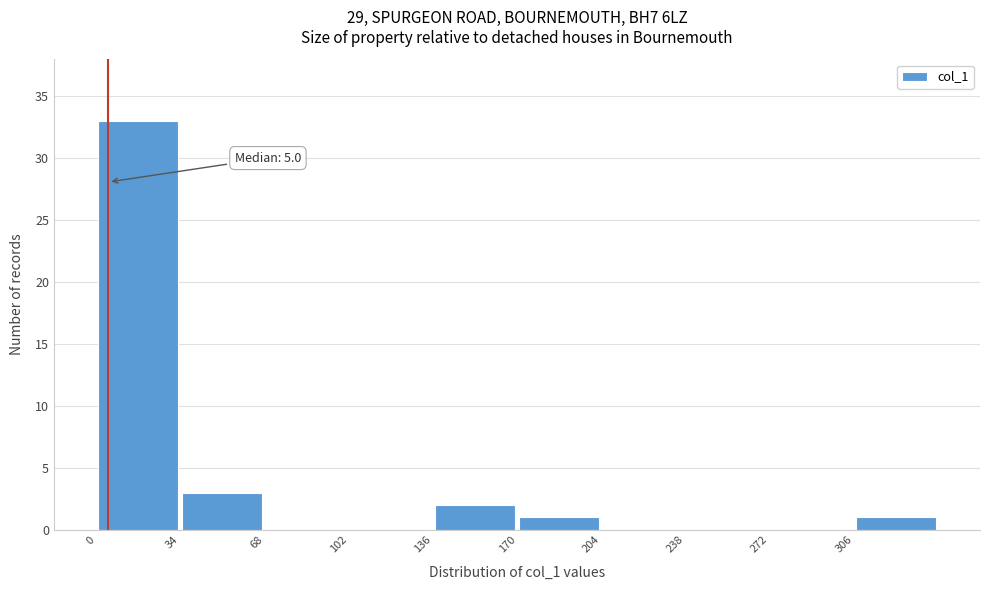

Over which range of the x-axis is the bar tallest?

0 to 35